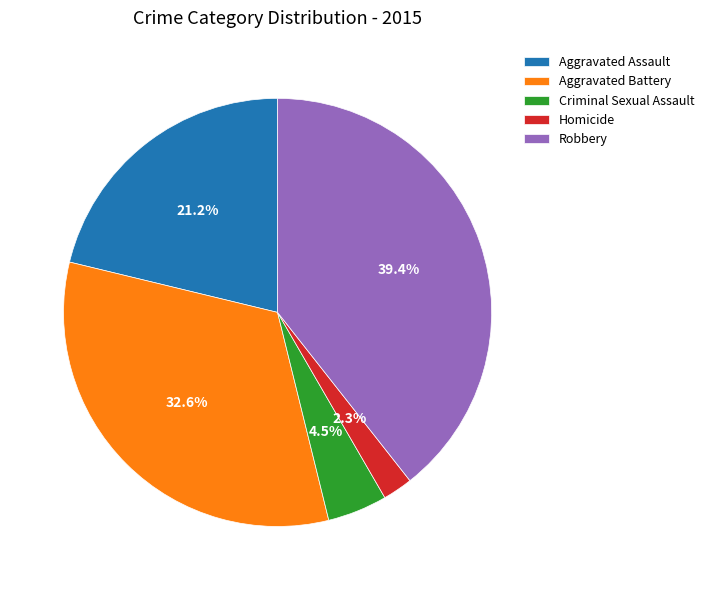

To the nearest percent, what is the difference between the Homicide and Aggravated Battery slice percentages?

30%